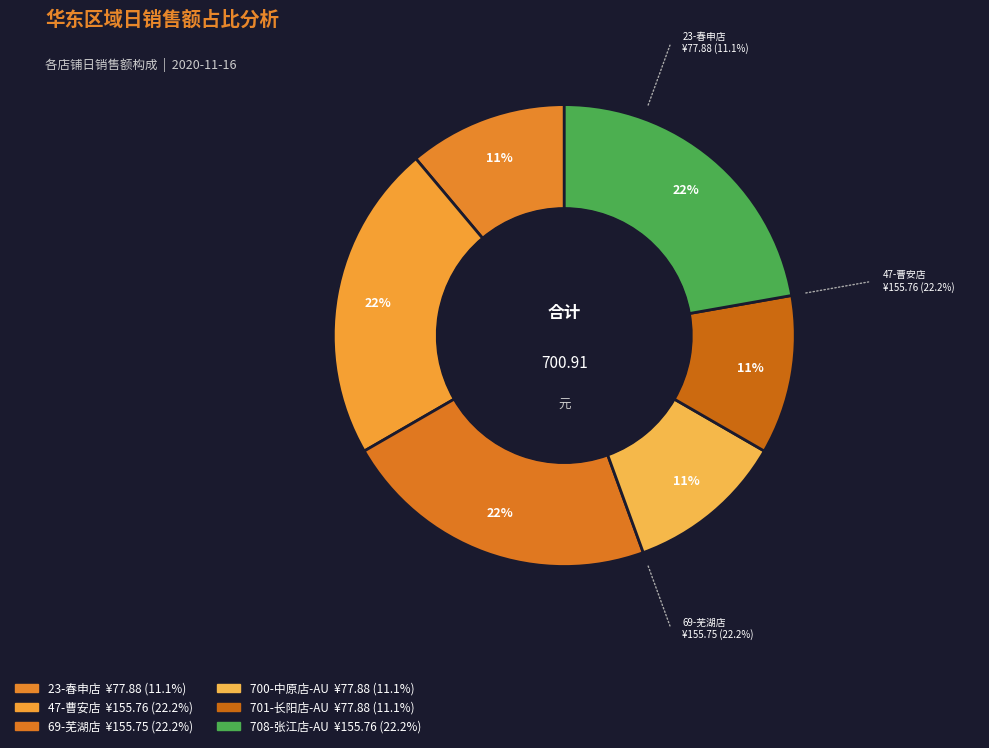

To the nearest percent, what is the combined percentage of 708-张江店-AU and 701-长阳店-AU?

33%